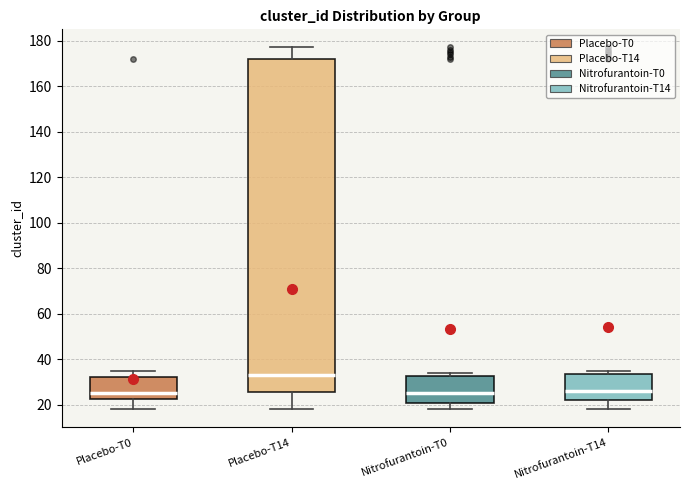

Reading left to right, transcribe this box plot: for each box, give where its median line is, the range the box spans, and where its two whiskers end, as read against the y-axis. The values are not printed on the chart, so give them approximately, as read against the axis.

Placebo-T0: median 26, box 22 to 32, whiskers 18 to 36
Placebo-T14: median 34, box 26 to 172, whiskers 18 to 178
Nitrofurantoin-T0: median 26, box 22 to 32, whiskers 18 to 34
Nitrofurantoin-T14: median 26, box 22 to 34, whiskers 18 to 36